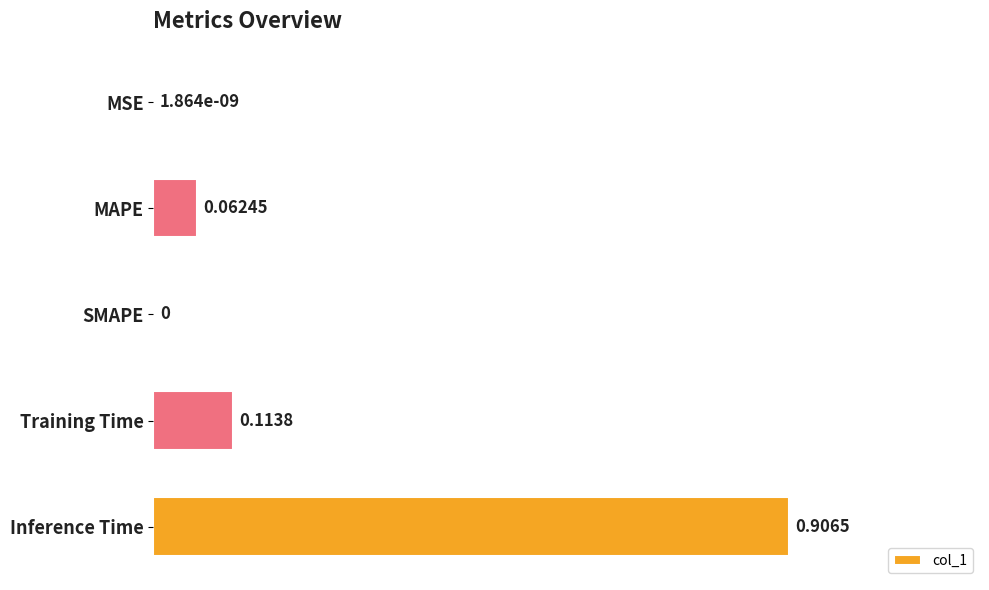

What is the sum of all values?

1.1